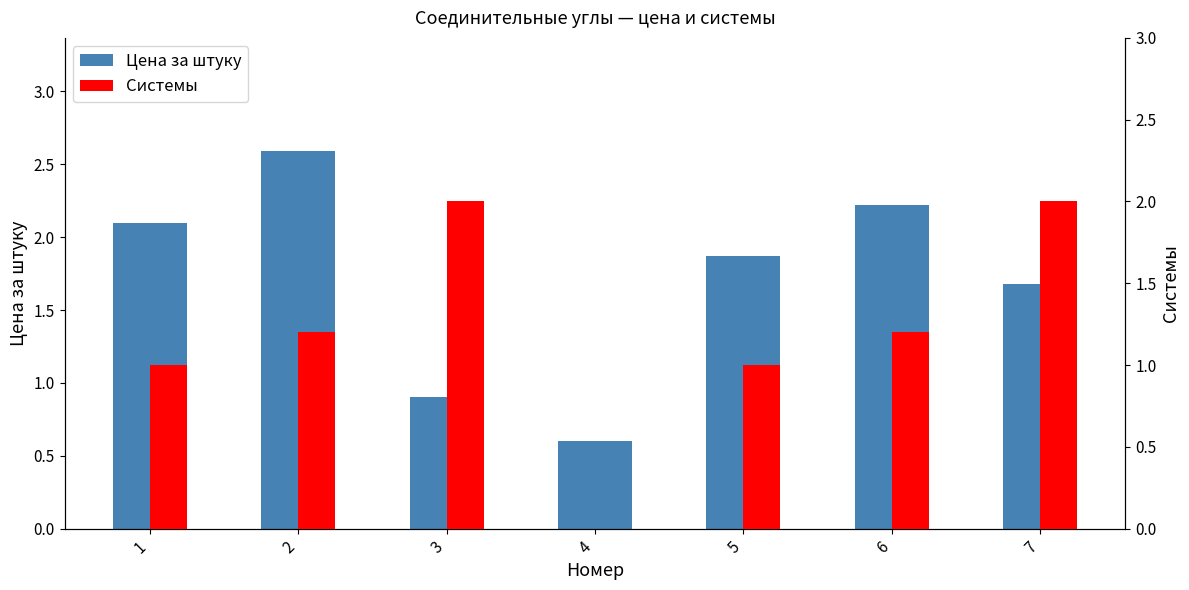

List the series in order of their peak value, lowest first.

Системы, Цена за штуку